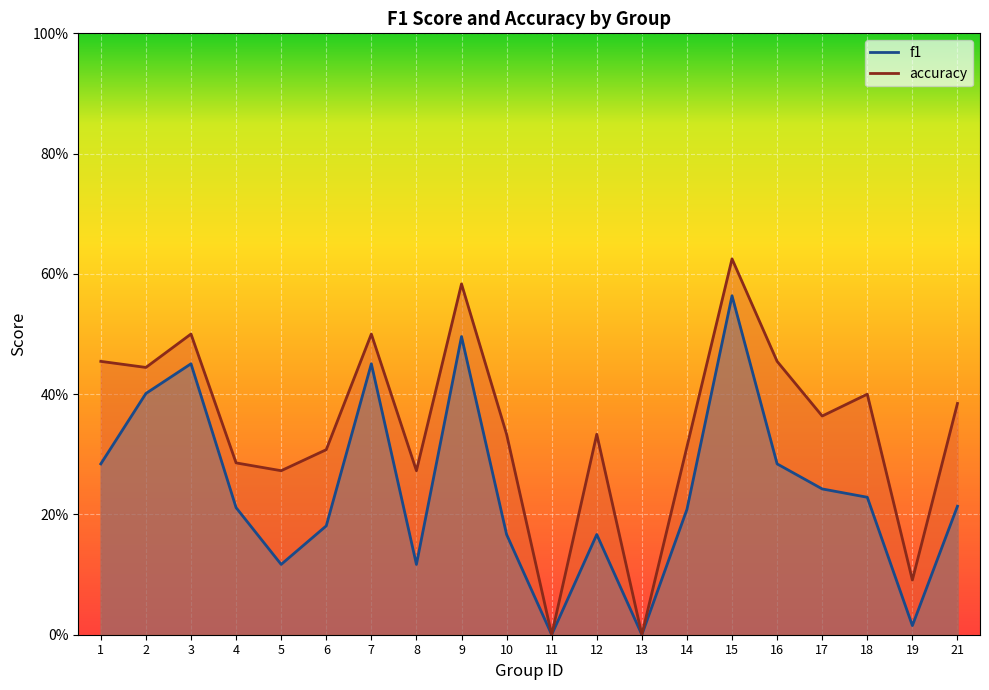

What is the total value across all series at 18?

0.6